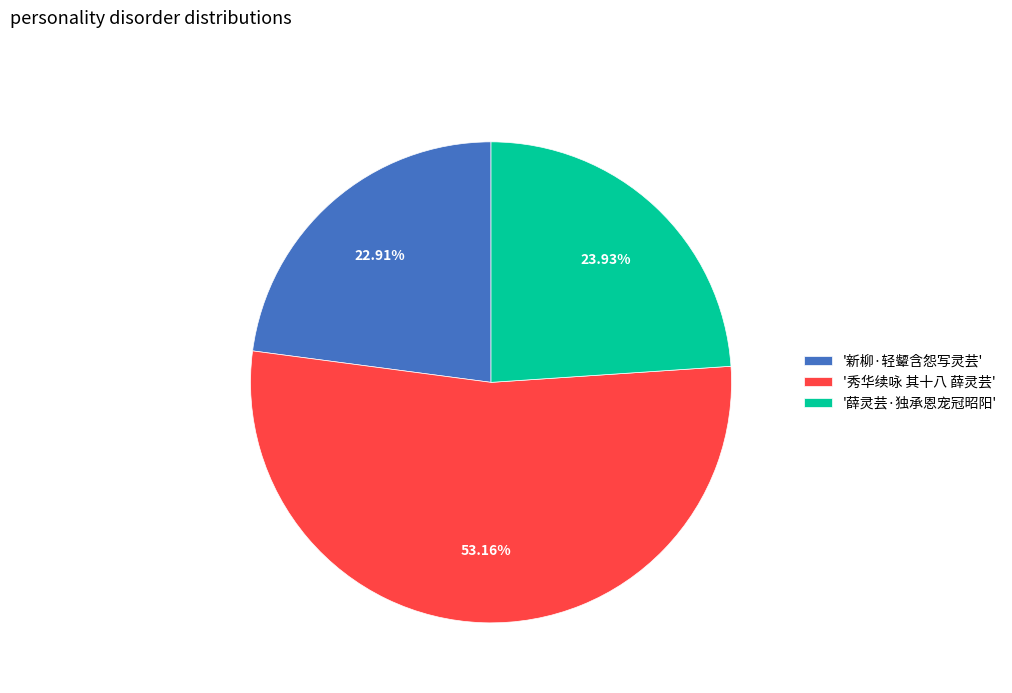

How many segments does this pie chart have?

3